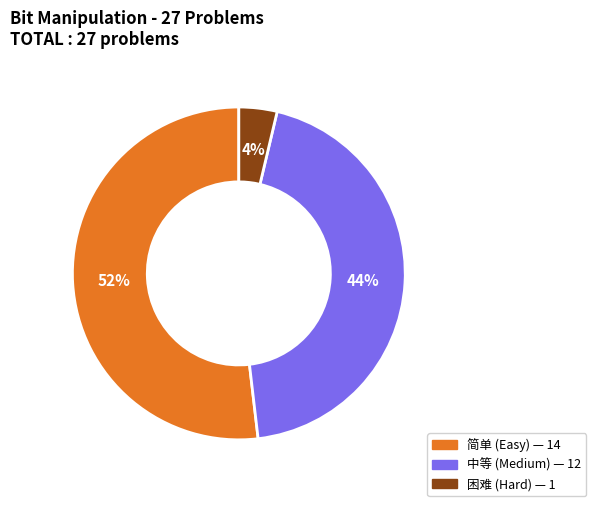

Count the number of slices in the pie.

3